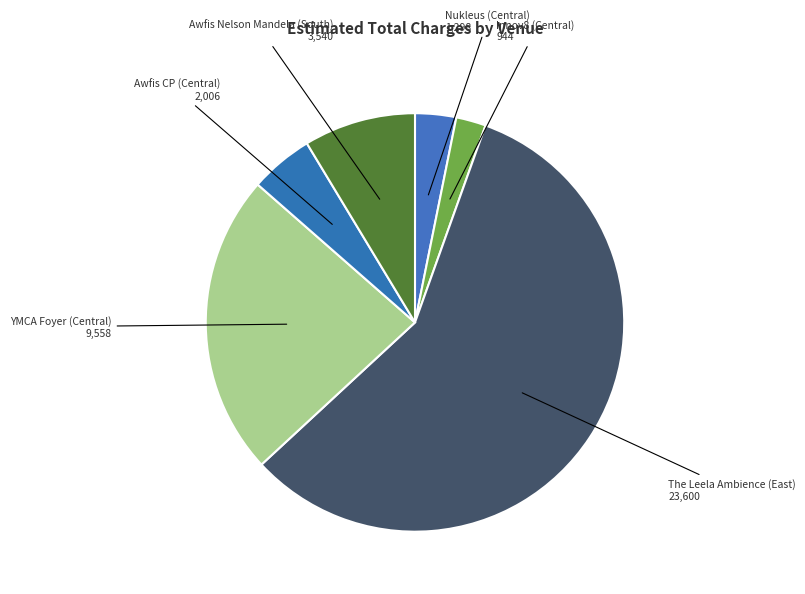

The The Leela Ambience (East) slice represents 58% of the pie. True or false?

True